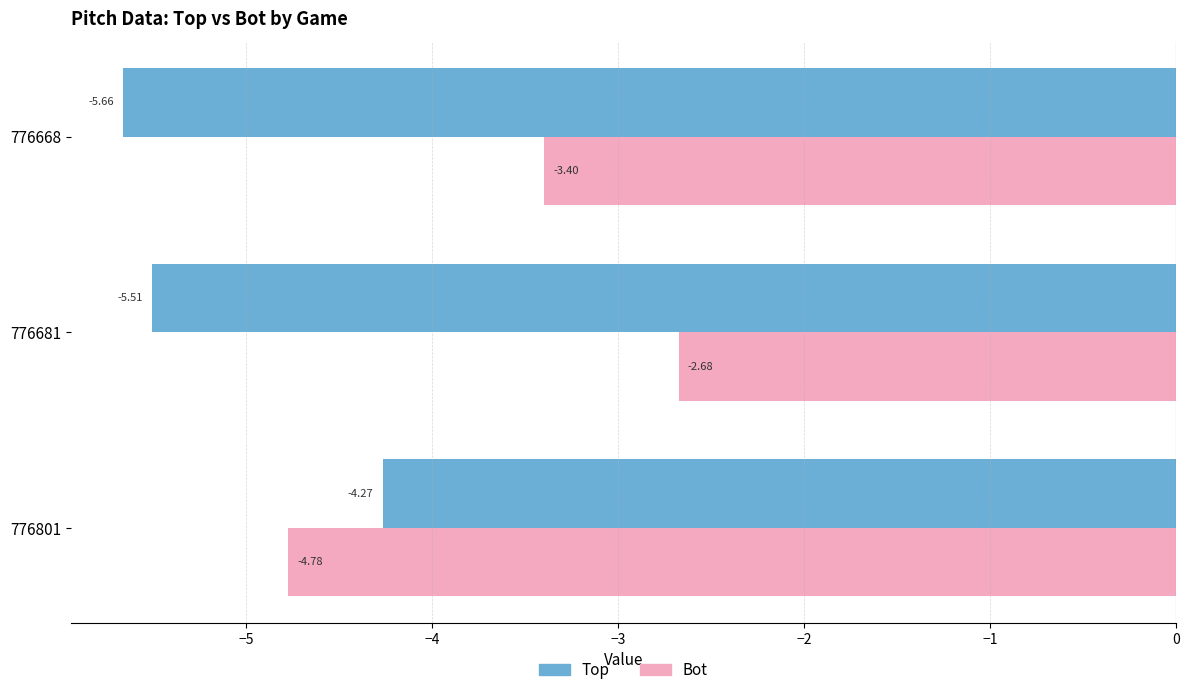

What is the difference between the highest and lowest values at 776801?

0.5